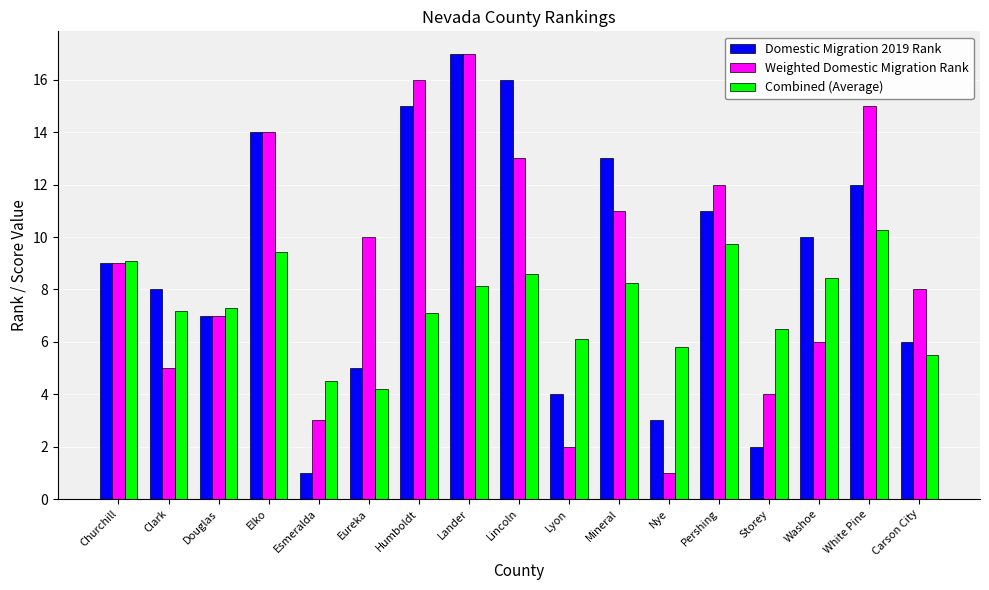

What is the difference between the maximum and minimum values in the Combined (Average) series?

6.1